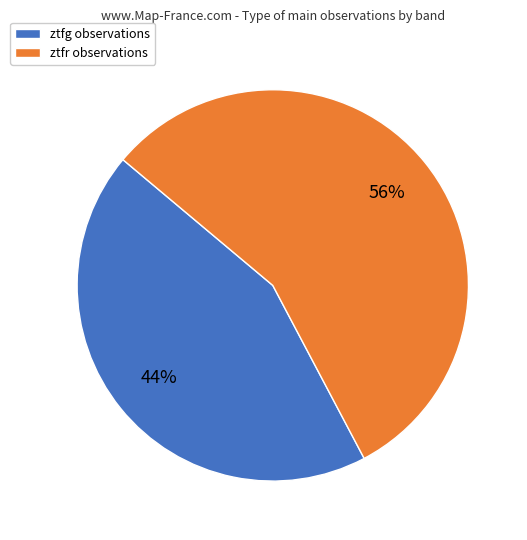

How many slices are in this pie chart?

2